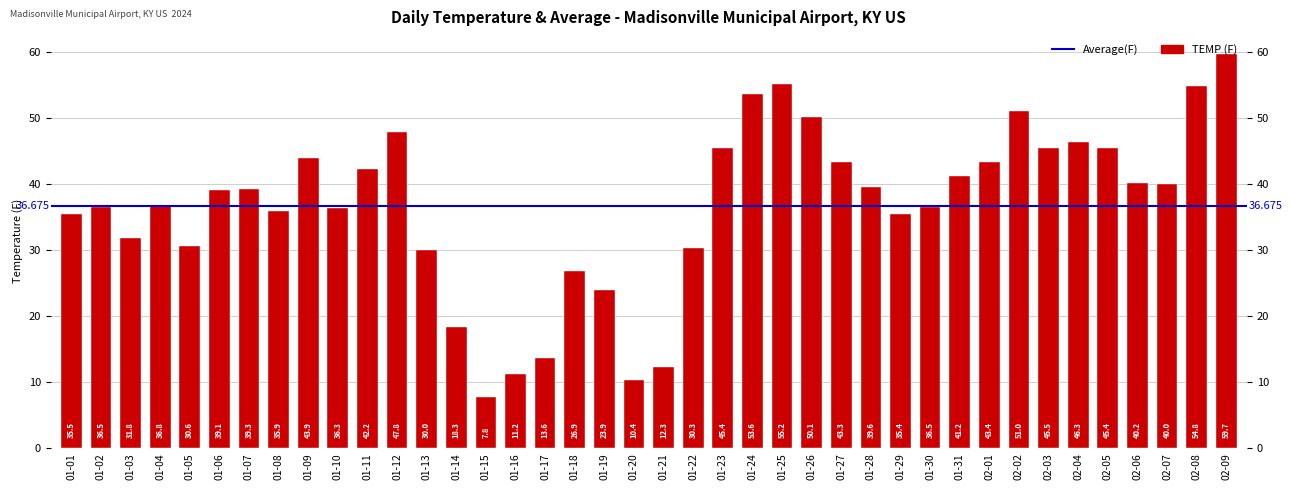

Does the chart contain stacked bars?

No